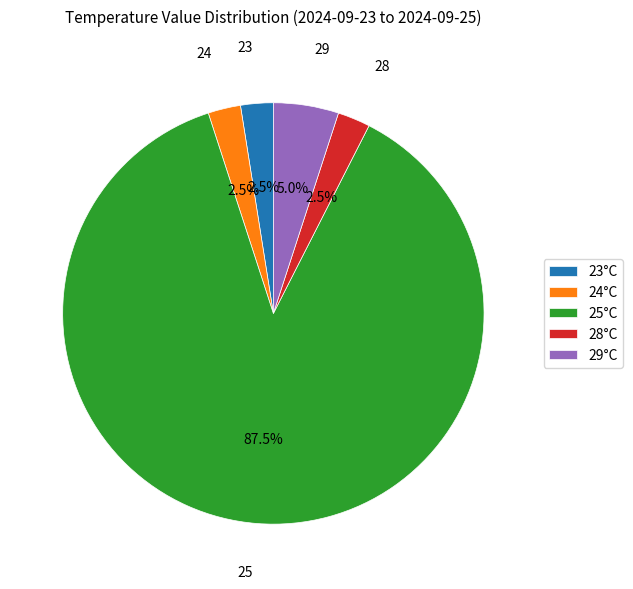

Which category has the biggest portion of the pie?

25°C